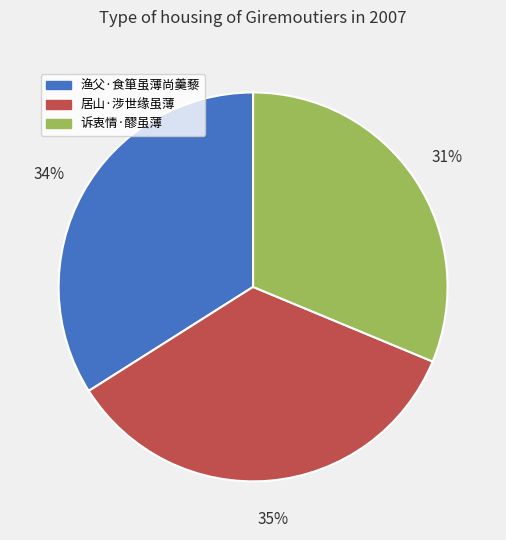

Which slice is the smallest?

诉衷情·醪虽薄